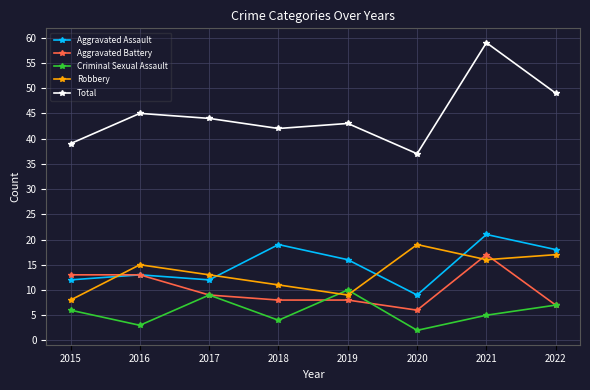

What is the difference between the second highest and minimum values in the Aggravated Assault series?

10